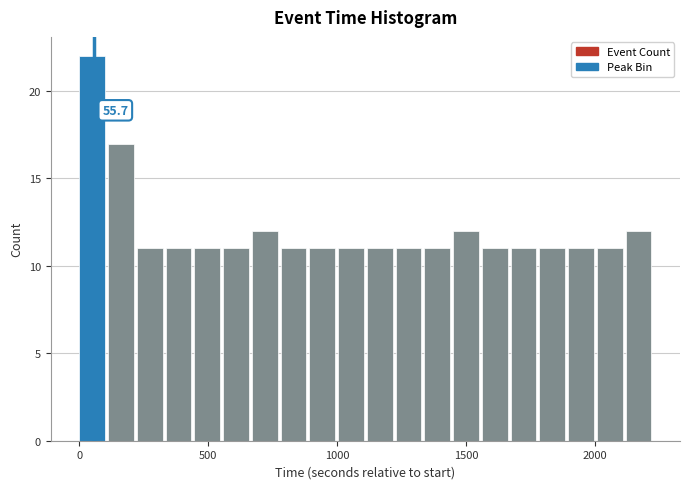

Read against the x-axis, roughly where is the centre of the tallest bar?

50